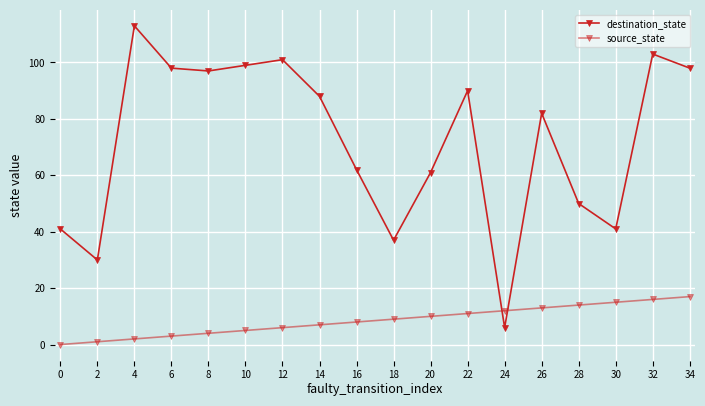

Which series has the widest spread of values?

destination_state